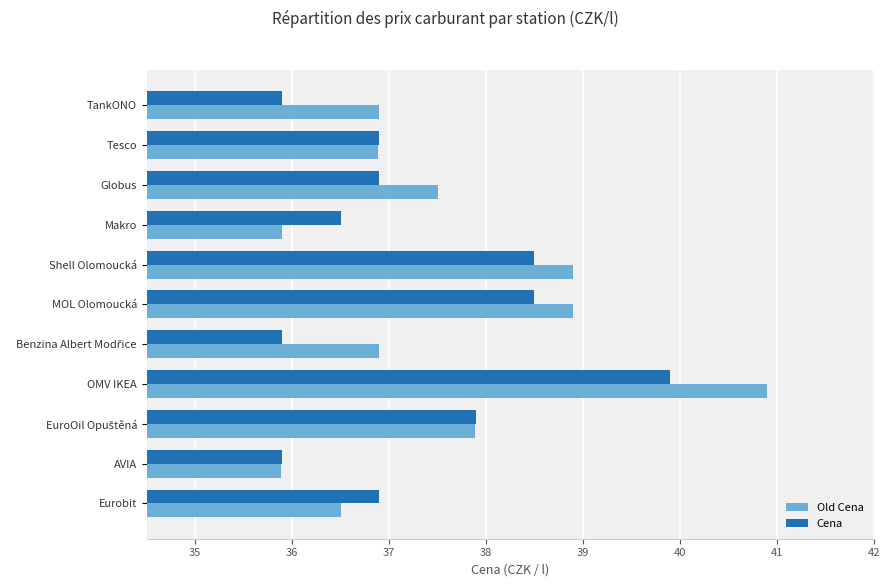

Which series has the largest total across all categories?

Old Cena